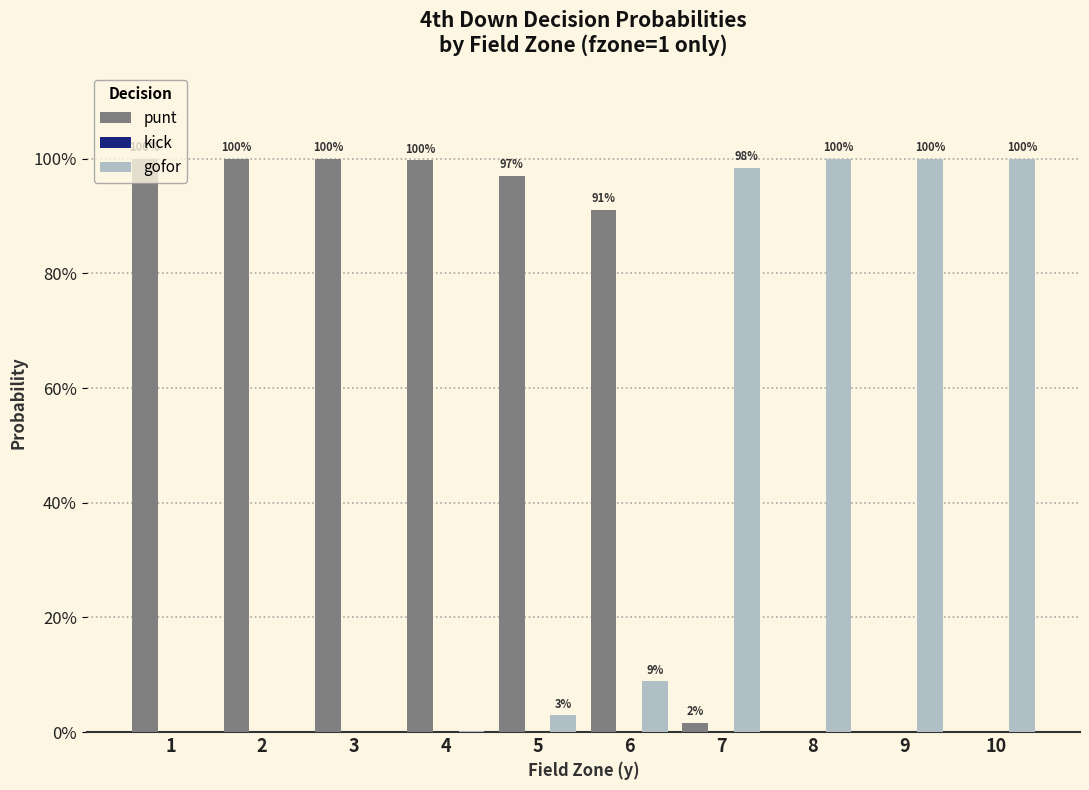

Does the chart contain stacked bars?

No